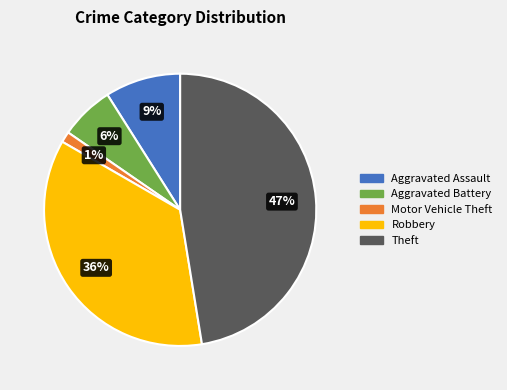

True or false: Aggravated Assault accounts for 9% of the total.

True